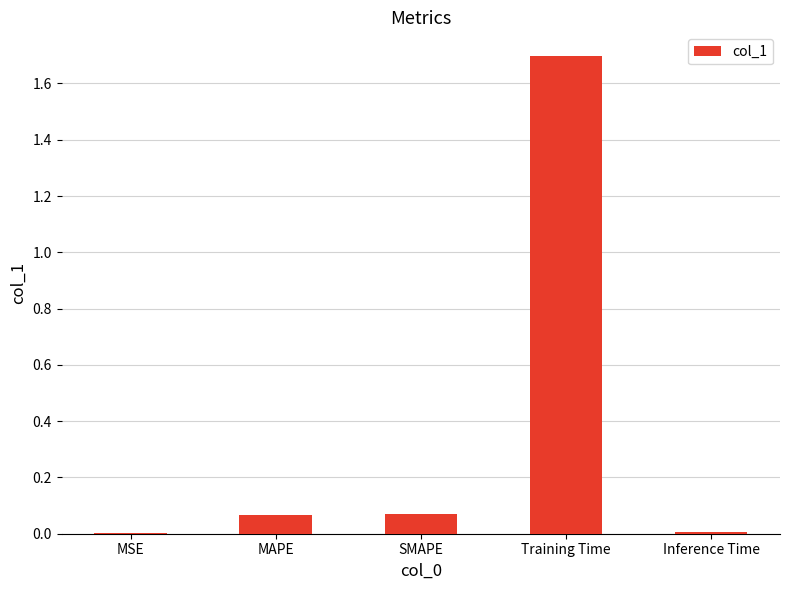

The value at Inference Time is 0.0. True or false?

True